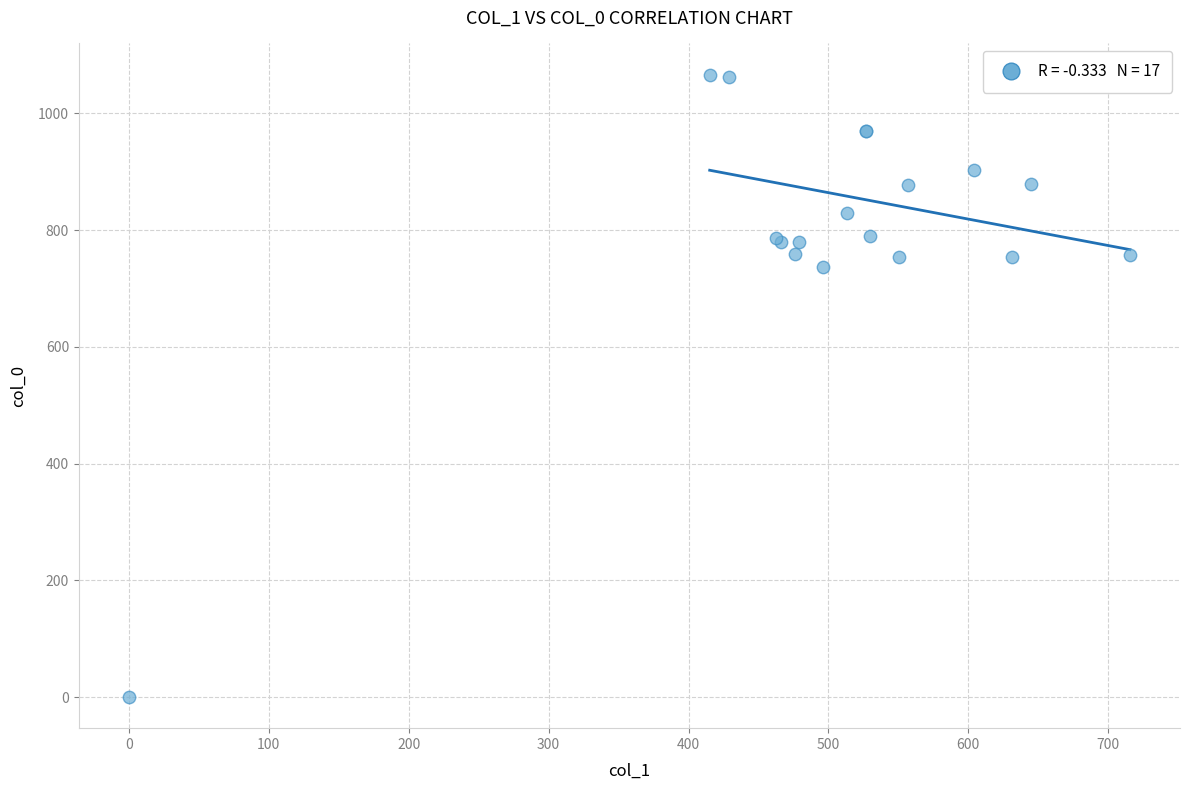

What Y value in the scatter plot is closest to 533?

736.7